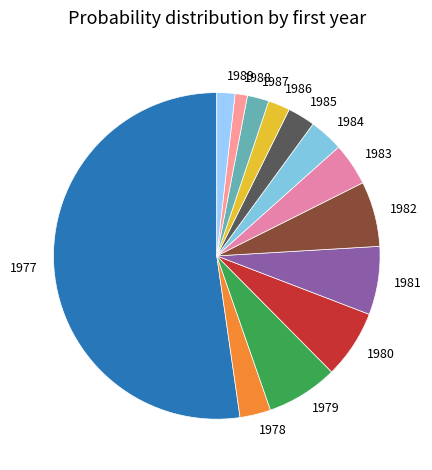

Between 1984 and 1987, which is larger?

1984